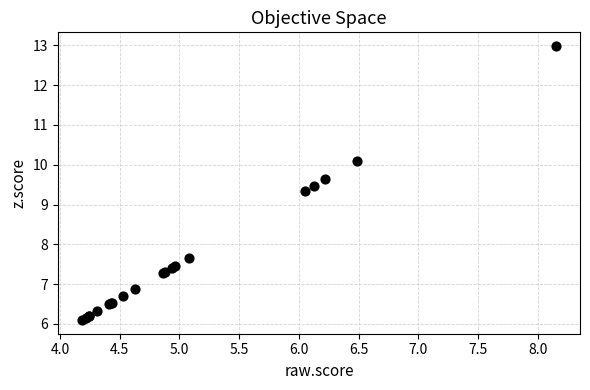

What Y value in the scatter plot is closest to 9?

9.3